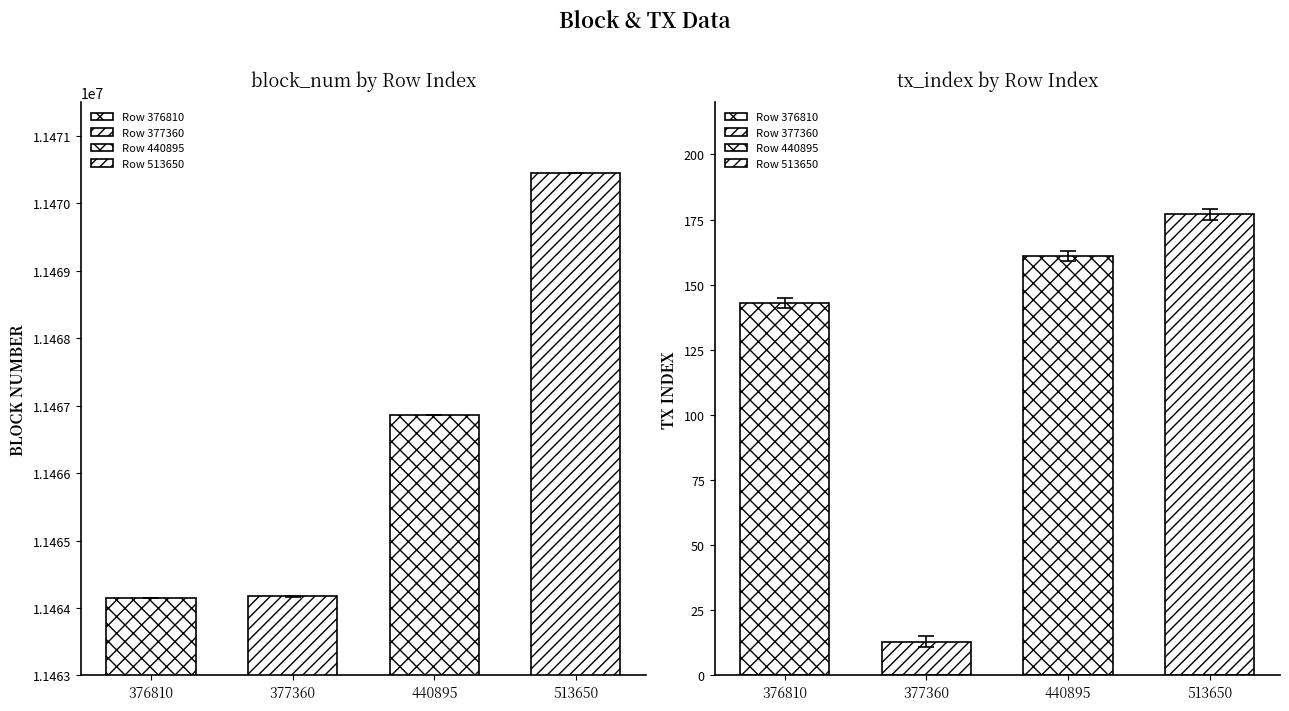

Is the value of tx_index at 440895 greater than the value of block_num at 440895?

No